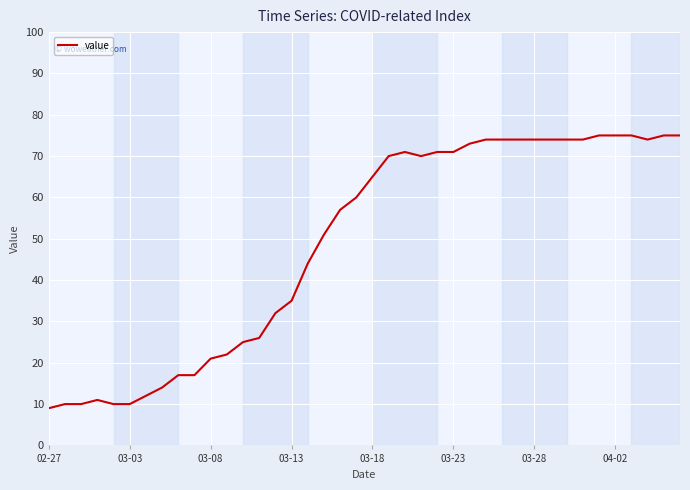

What is the maximum value shown in the chart?

75